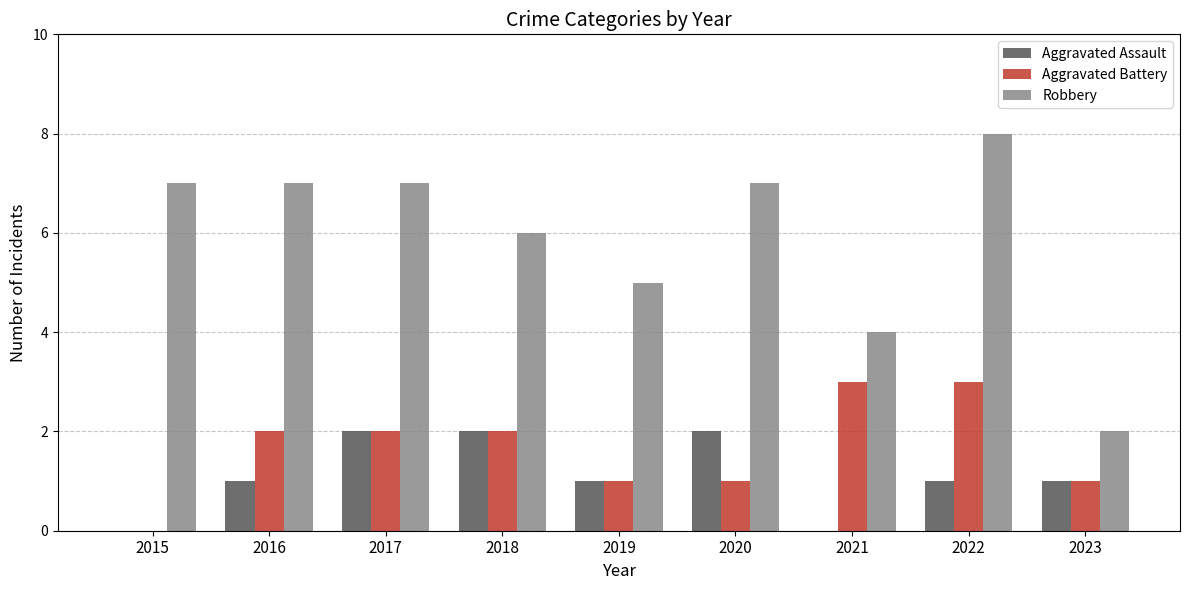

What is the approximate value of Aggravated Battery at 2021?

3